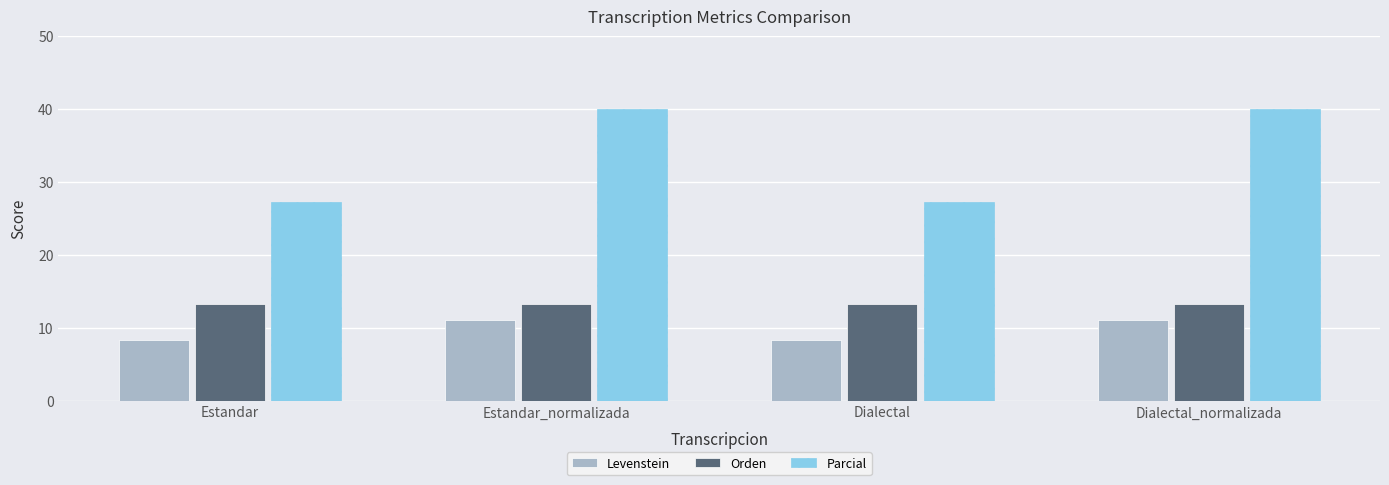

Are the bars grouped side by side (vs. stacked)?

Yes